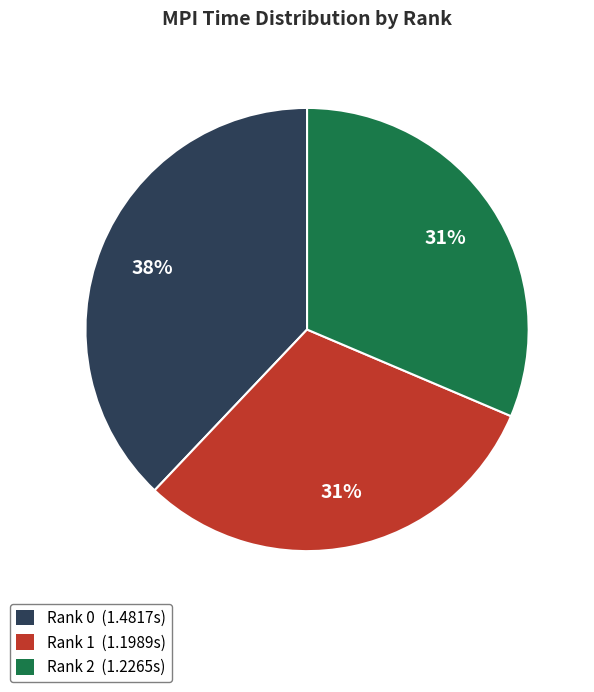

Is there any slice that represents more than half of the pie?

No